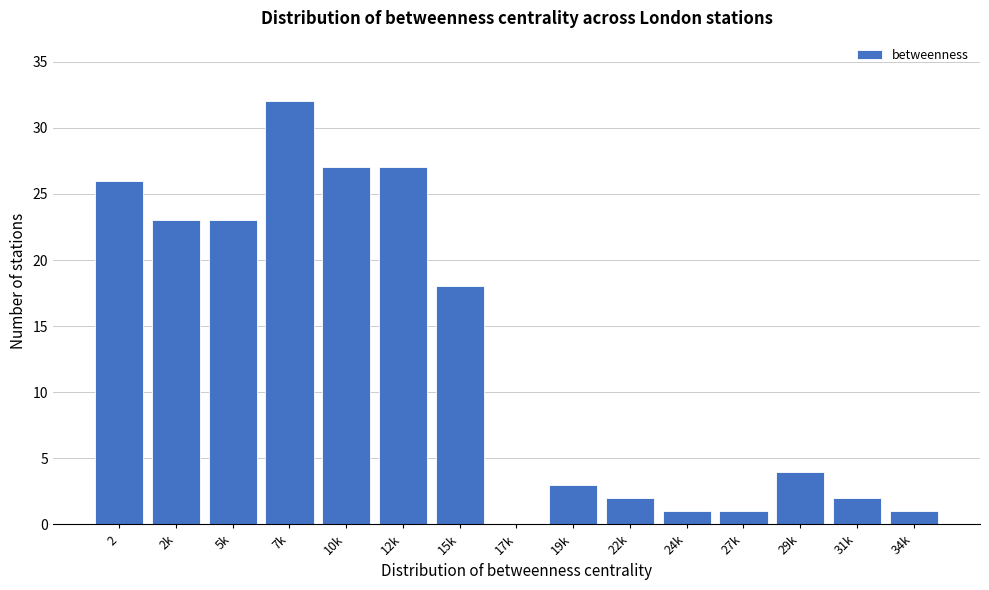

Reading right to left, transcribe all the data shown in this chart.

34k=1	31k=2	29k=4	27k=1	24k=1	22k=2	19k=3	17k=0	15k=18	12k=27	10k=27	7k=32	5k=23	2k=23	2=26